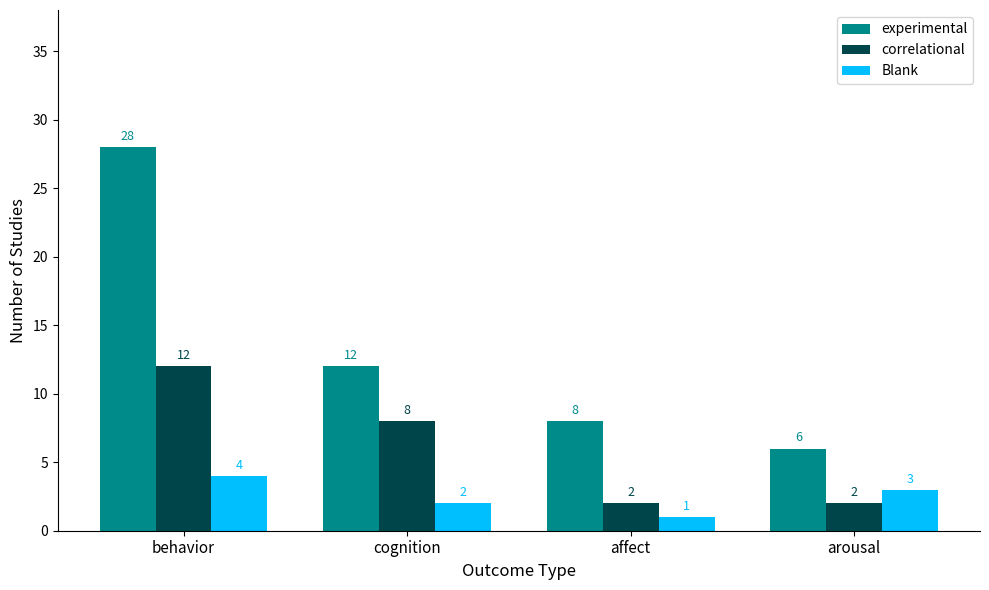

How many bars are there in each group?

3